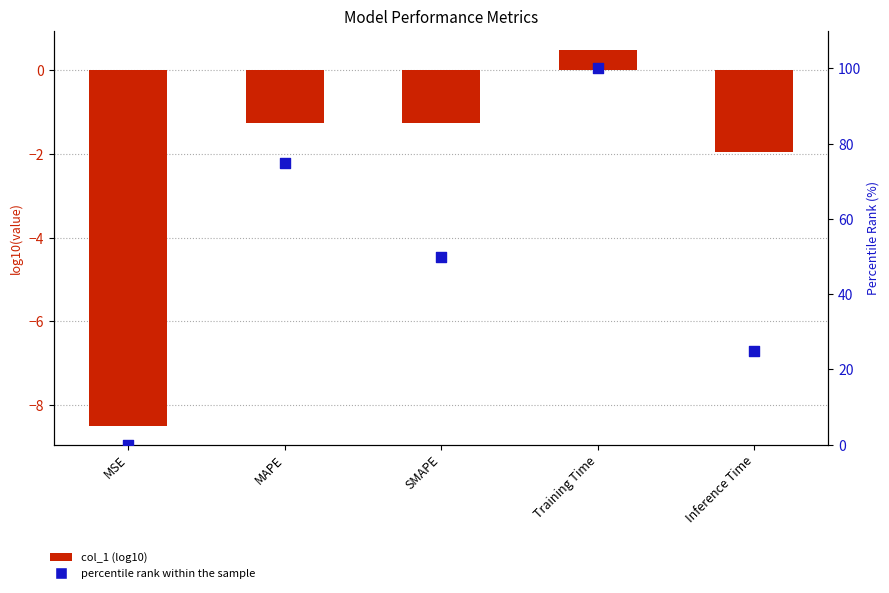

What are all the series names shown in the legend?

col_1 (log10), percentile rank within the sample